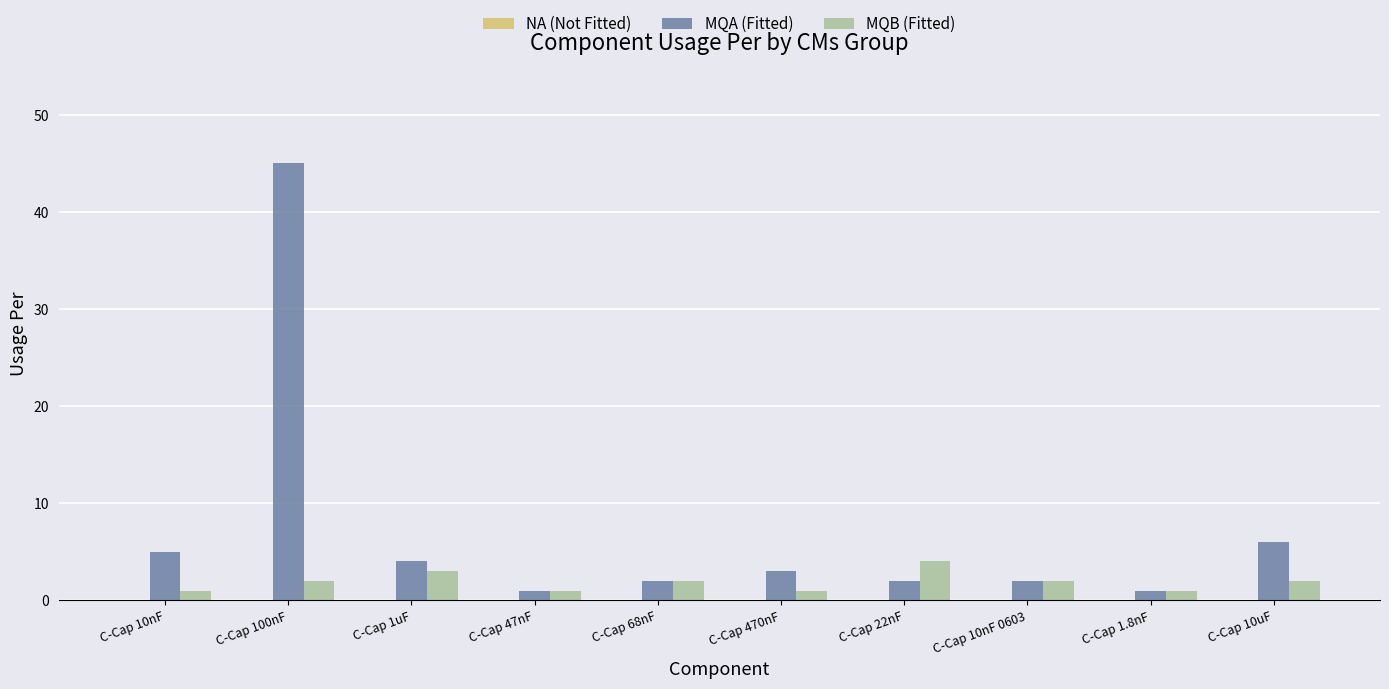

Count the MQB (Fitted) values in the range 1 to 2.

8